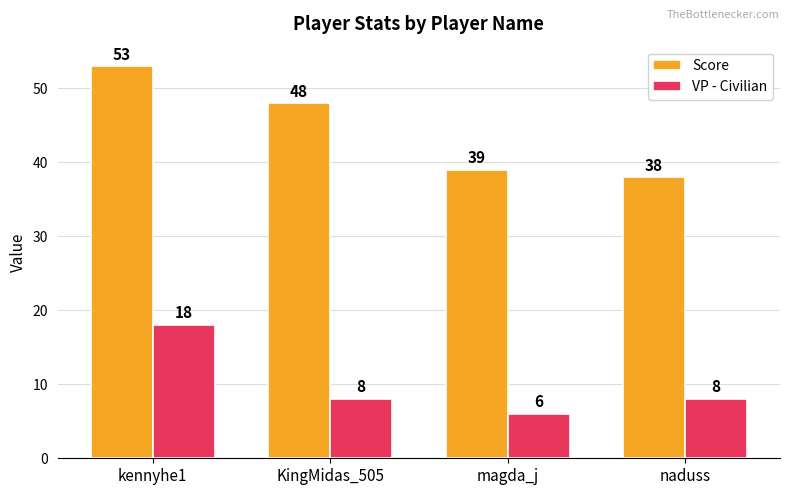

What is the approximate value of VP - Civilian at naduss, to the nearest 5?

10